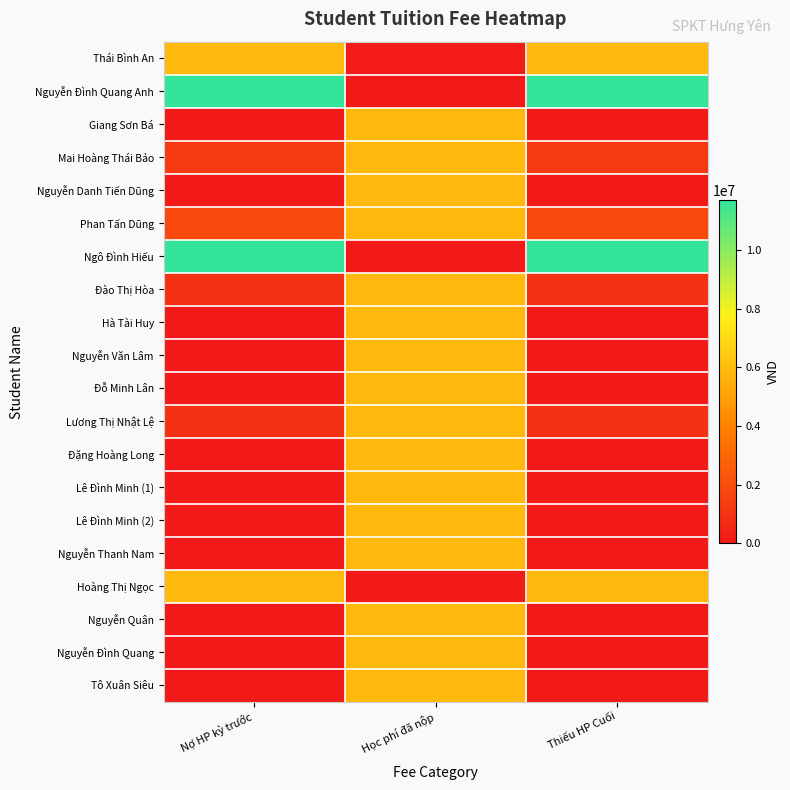

Reading left to right, transcribe all the data shown in this chart.

Thái Bình An: Nợ HP kỳ trước=5850000	Học phí đã nộp=100000	Thiếu HP Cuối=5850000
Nguyễn Đình Quang Anh: Nợ HP kỳ trước=11700000	Học phí đã nộp=0	Thiếu HP Cuối=11700000
Giang Sơn Bá: Nợ HP kỳ trước=0	Học phí đã nộp=5850000	Thiếu HP Cuối=0
Mai Hoàng Thái Bảo: Nợ HP kỳ trước=1248000	Học phí đã nộp=5850000	Thiếu HP Cuối=1248000
Nguyễn Danh Tiến Dũng: Nợ HP kỳ trước=0	Học phí đã nộp=5850000	Thiếu HP Cuối=0
Phan Tấn Dũng: Nợ HP kỳ trước=1872000	Học phí đã nộp=5850000	Thiếu HP Cuối=1872000
Ngô Đình Hiếu: Nợ HP kỳ trước=11700000	Học phí đã nộp=0	Thiếu HP Cuối=11700000
Đào Thị Hòa: Nợ HP kỳ trước=936000	Học phí đã nộp=5850000	Thiếu HP Cuối=936000
Hà Tài Huy: Nợ HP kỳ trước=0	Học phí đã nộp=5850000	Thiếu HP Cuối=0
Nguyễn Văn Lâm: Nợ HP kỳ trước=0	Học phí đã nộp=5850000	Thiếu HP Cuối=0
Đỗ Minh Lân: Nợ HP kỳ trước=0	Học phí đã nộp=5850000	Thiếu HP Cuối=0
Lương Thị Nhật Lệ: Nợ HP kỳ trước=936000	Học phí đã nộp=5850000	Thiếu HP Cuối=936000
Đặng Hoàng Long: Nợ HP kỳ trước=0	Học phí đã nộp=5850000	Thiếu HP Cuối=0
Lê Đình Minh (1): Nợ HP kỳ trước=0	Học phí đã nộp=5850000	Thiếu HP Cuối=0
Lê Đình Minh (2): Nợ HP kỳ trước=0	Học phí đã nộp=5850000	Thiếu HP Cuối=0
Nguyễn Thanh Nam: Nợ HP kỳ trước=0	Học phí đã nộp=5850000	Thiếu HP Cuối=0
Hoàng Thị Ngọc: Nợ HP kỳ trước=5850000	Học phí đã nộp=0	Thiếu HP Cuối=5850000
Nguyễn Quân: Nợ HP kỳ trước=0	Học phí đã nộp=5850000	Thiếu HP Cuối=0
Nguyễn Đình Quang: Nợ HP kỳ trước=0	Học phí đã nộp=5850000	Thiếu HP Cuối=0
Tô Xuân Siêu: Nợ HP kỳ trước=0	Học phí đã nộp=5850000	Thiếu HP Cuối=0